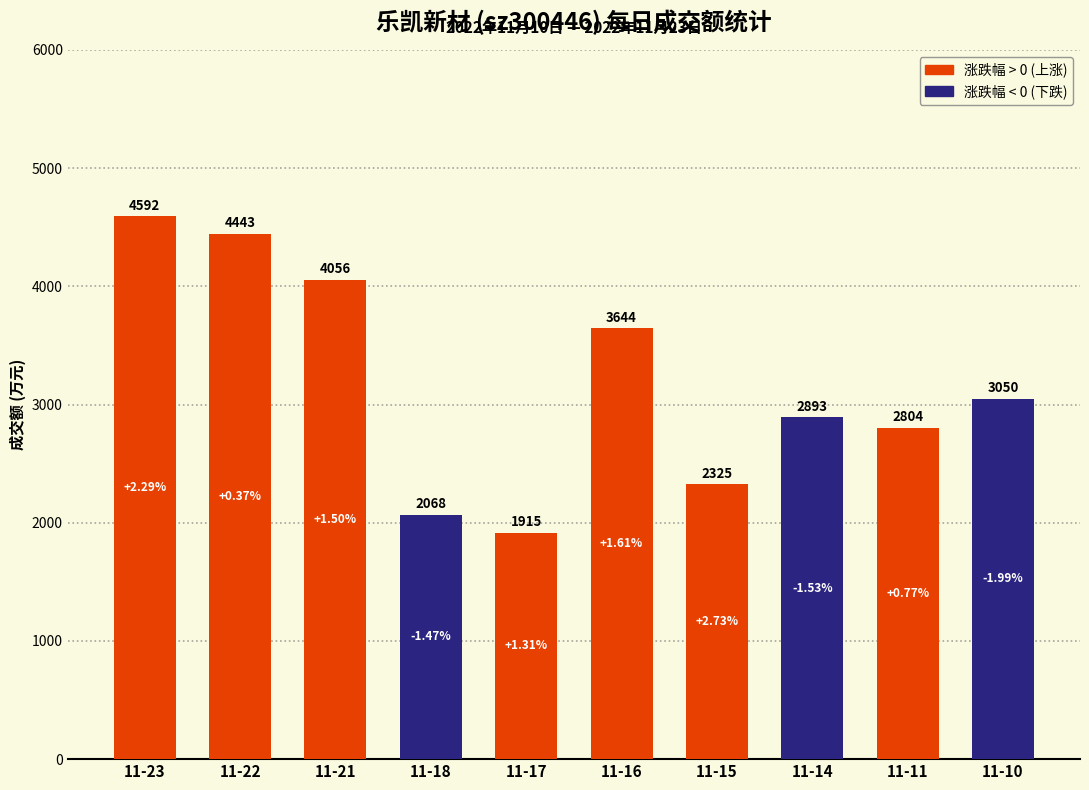

What is the smallest value displayed?

1915